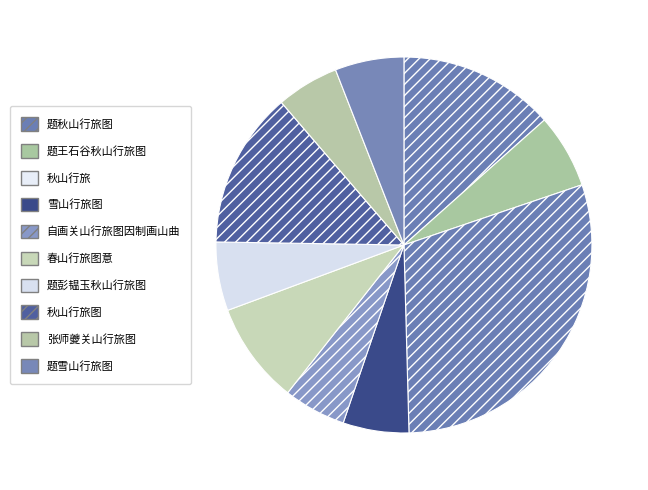

Is the sum of 春山行旅图意 and 题秋山行旅图 greater than half?

No